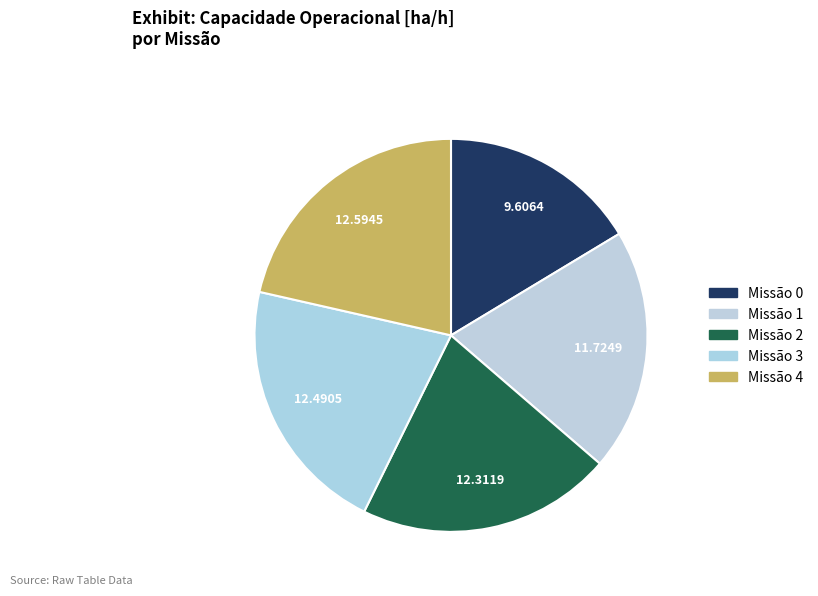

Which slice is the largest?

4